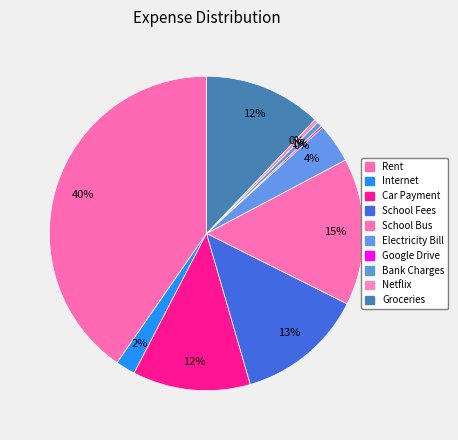

Count the number of slices in the pie.

10